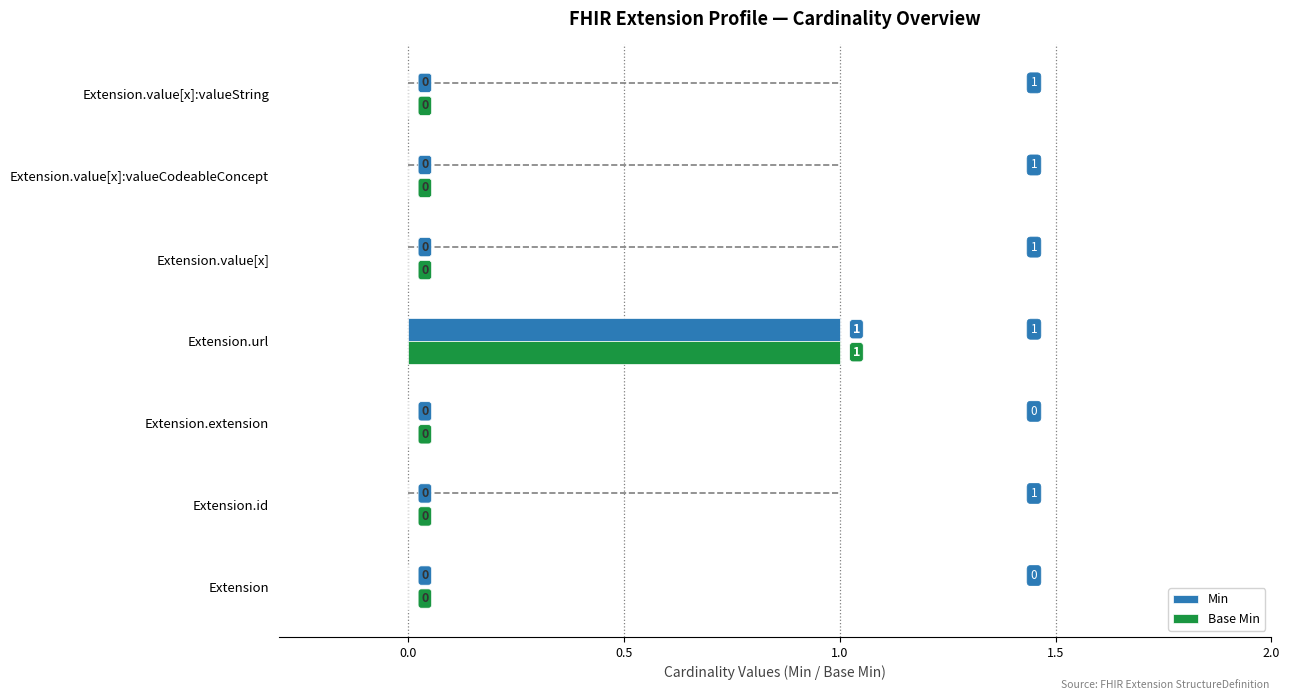

At which category is the sum across all series the highest?

Extension.url